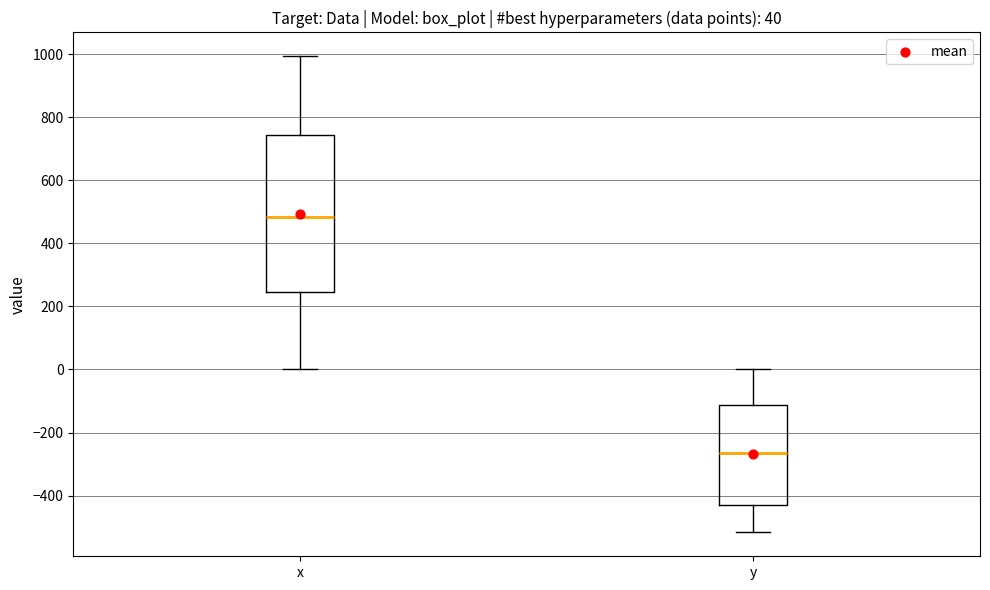

Which box is the tallest, from its lower edge to its upper edge?

x